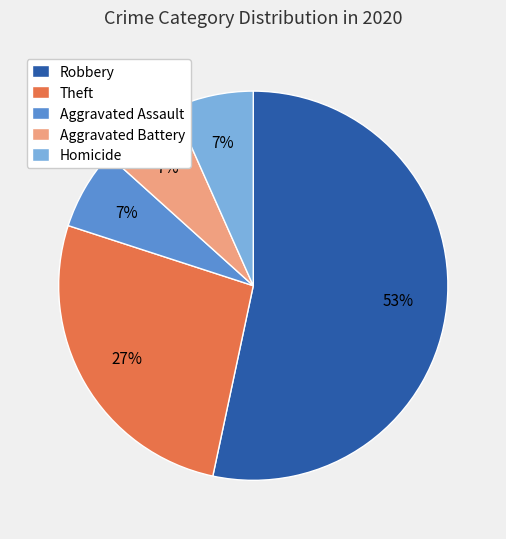

What is the majority slice?

Robbery